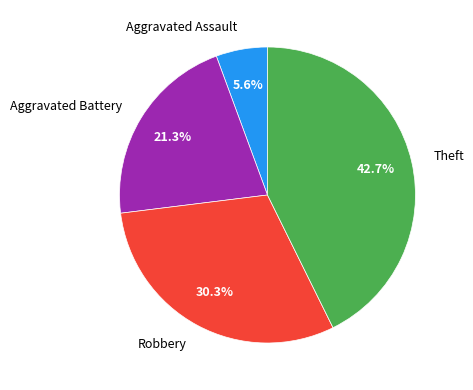

How many segments does this pie chart have?

4